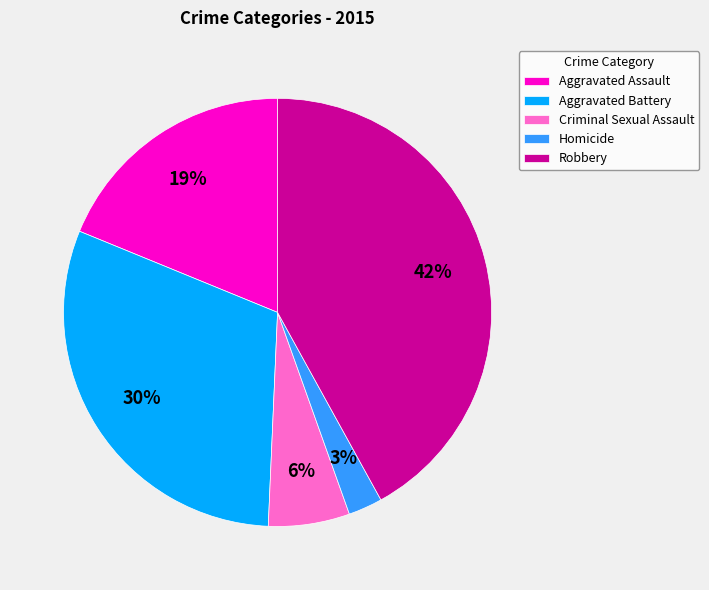

Is the sum of Criminal Sexual Assault and Robbery greater than half?

No